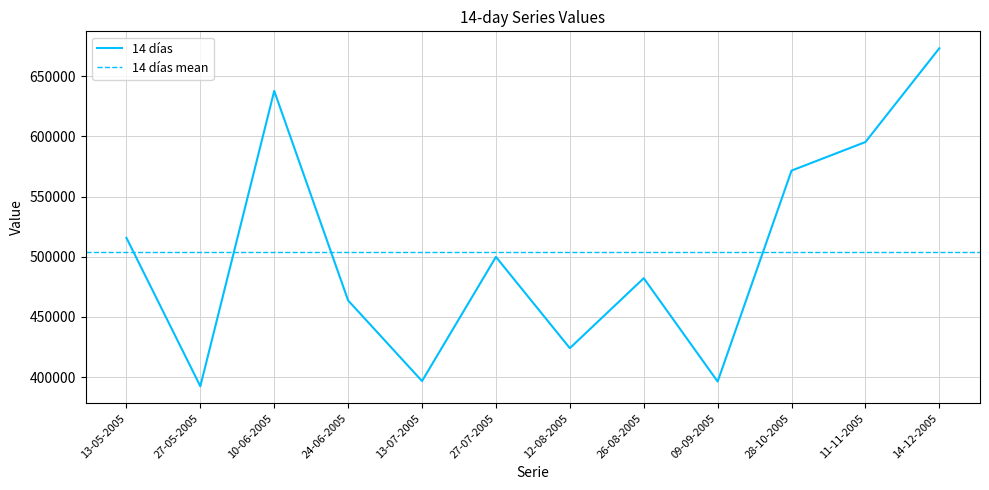

List the labels in order of value, smallest first.

27-05-2005, 09-09-2005, 13-07-2005, 12-08-2005, 24-06-2005, 26-08-2005, 27-07-2005, 13-05-2005, 28-10-2005, 11-11-2005, 10-06-2005, 14-12-2005